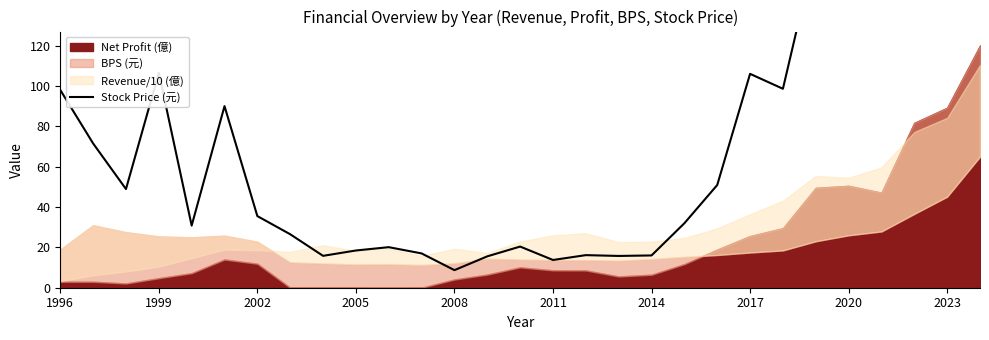

What is the ratio of the value at 16 to the value at 11?

0.9